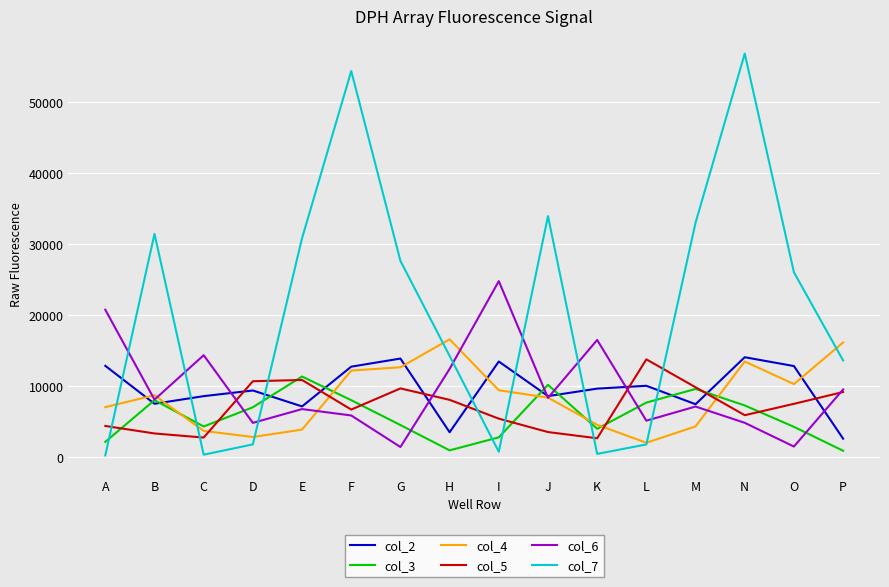

Which category has the highest value across all series?

N